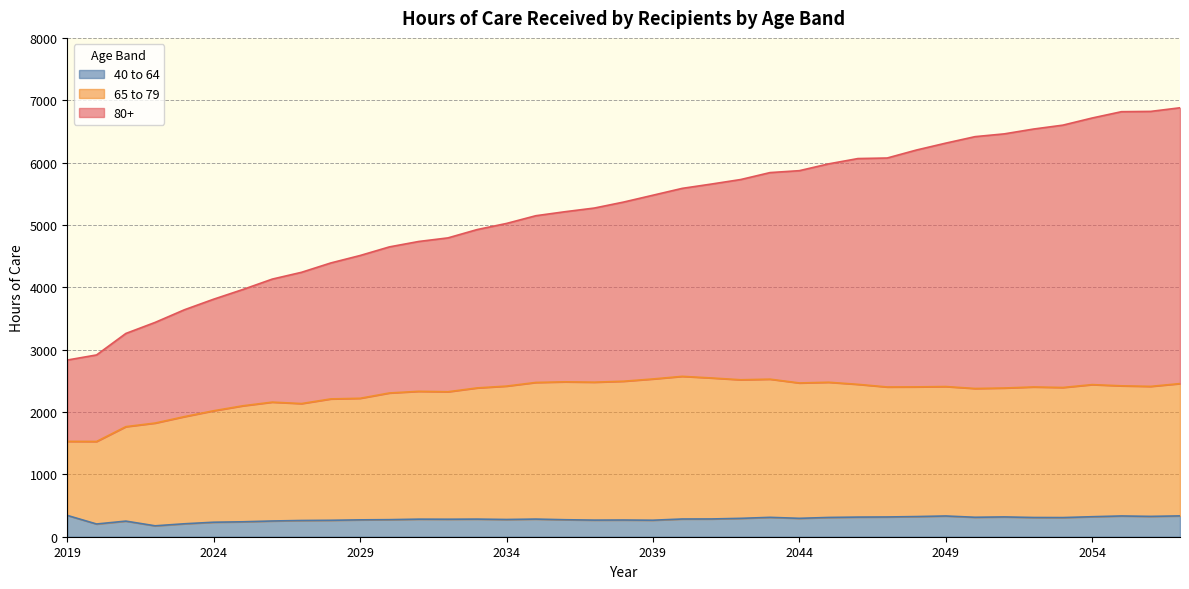

What is the difference between the maximum and second lowest values in the 80+ series?

3963.9